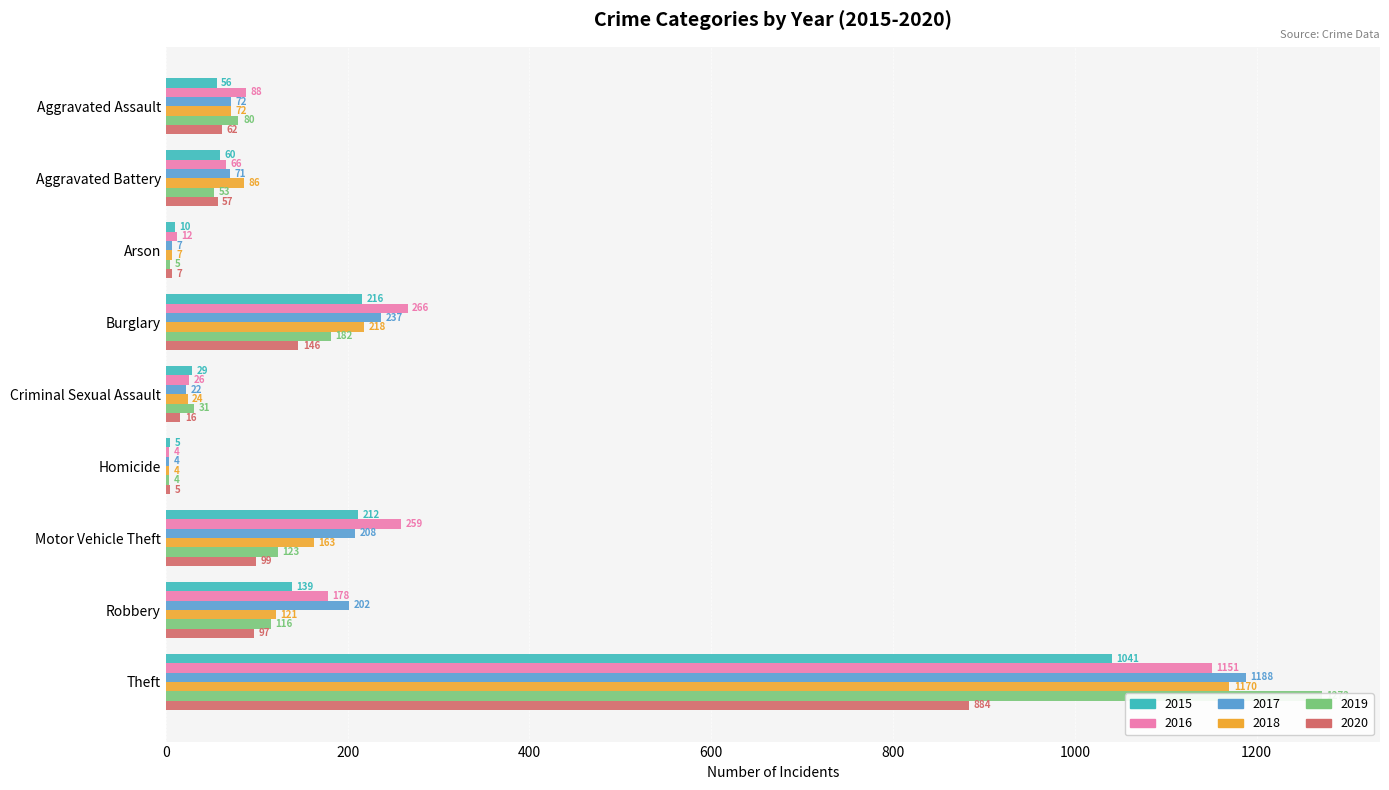

Reading left to right, extract all data points from this chart.

2015: Aggravated Assault=56	Aggravated Battery=60	Arson=10	Burglary=216	Criminal Sexual Assault=29	Homicide=5	Motor Vehicle Theft=212	Robbery=139	Theft=1041
2016: Aggravated Assault=88	Aggravated Battery=66	Arson=12	Burglary=266	Criminal Sexual Assault=26	Homicide=4	Motor Vehicle Theft=259	Robbery=178	Theft=1151
2017: Aggravated Assault=72	Aggravated Battery=71	Arson=7	Burglary=237	Criminal Sexual Assault=22	Homicide=4	Motor Vehicle Theft=208	Robbery=202	Theft=1188
2018: Aggravated Assault=72	Aggravated Battery=86	Arson=7	Burglary=218	Criminal Sexual Assault=24	Homicide=4	Motor Vehicle Theft=163	Robbery=121	Theft=1170
2019: Aggravated Assault=80	Aggravated Battery=53	Arson=5	Burglary=182	Criminal Sexual Assault=31	Homicide=4	Motor Vehicle Theft=123	Robbery=116	Theft=1272
2020: Aggravated Assault=62	Aggravated Battery=57	Arson=7	Burglary=146	Criminal Sexual Assault=16	Homicide=5	Motor Vehicle Theft=99	Robbery=97	Theft=884